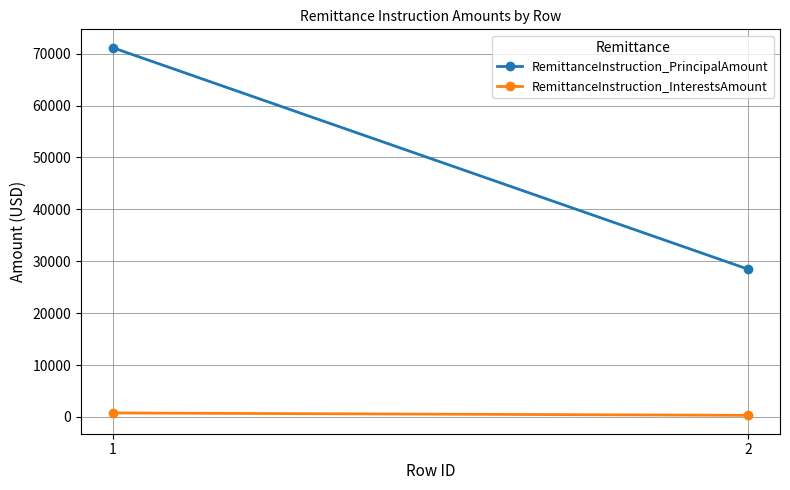

What is the difference between the maximum and minimum values in the RemittanceInstruction_PrincipalAmount series?

42685.2